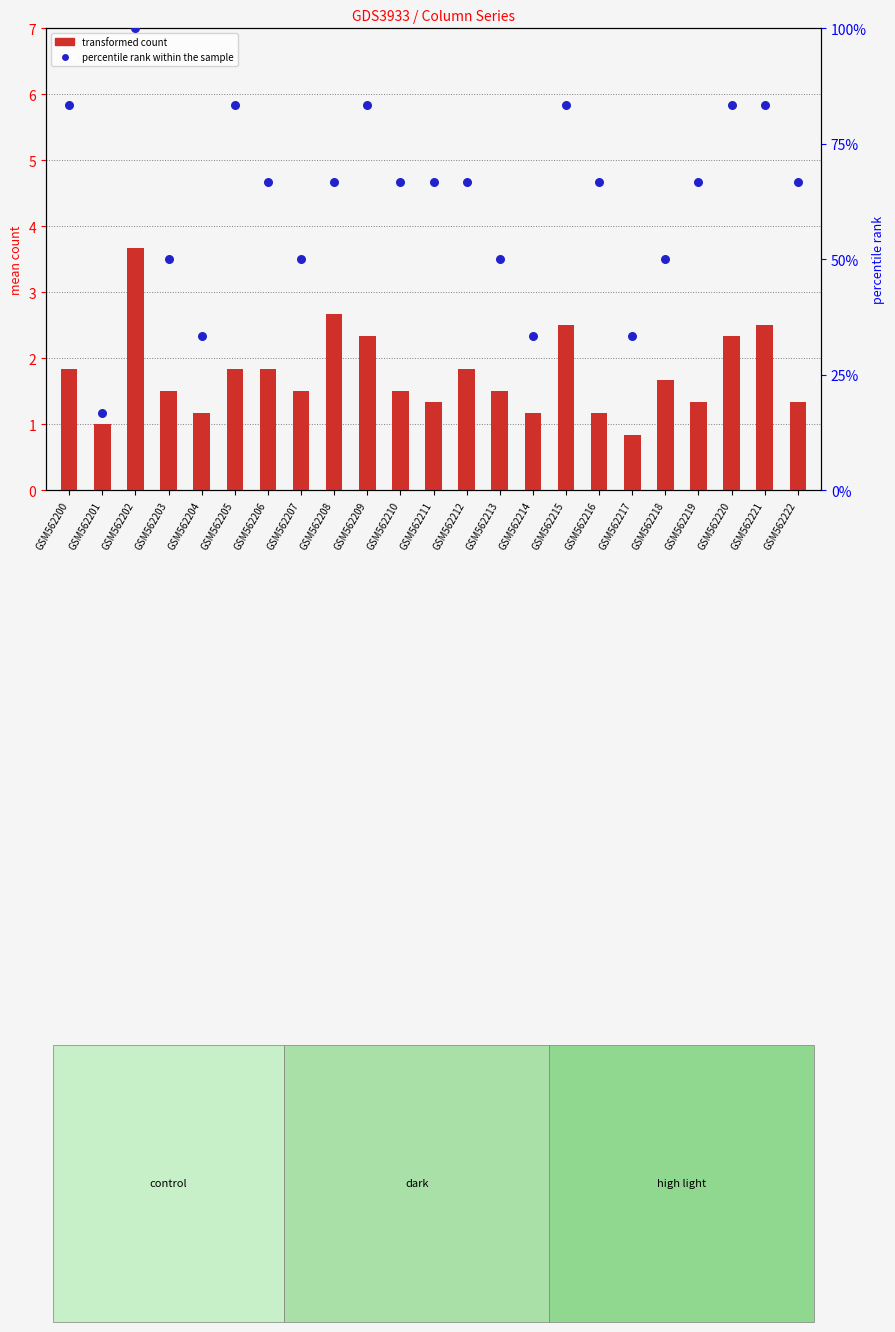

Is the value of transformed count at GSM562221 greater than the value of percentile rank within the sample at GSM562200?

No